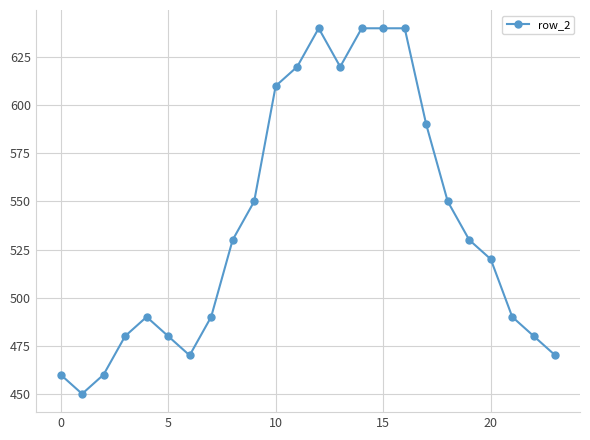

Reading right to left, extract all data points from this chart.

470	480	490	520	530	550	590	640	640	640	620	640	620	610	550	530	490	470	480	490	480	460	450	460